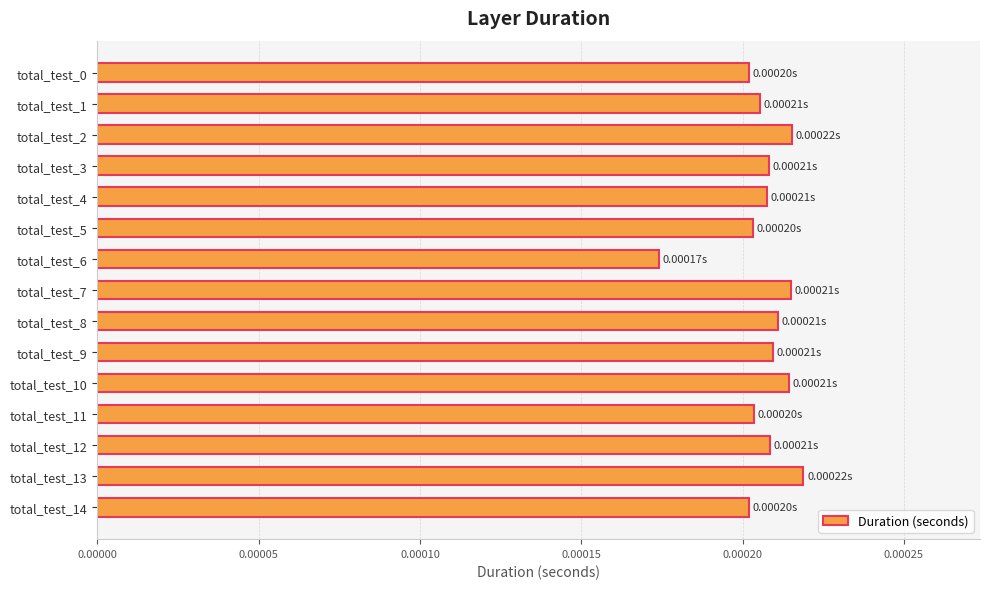

Which has a higher value, total_test_10 or total_test_12?

total_test_10